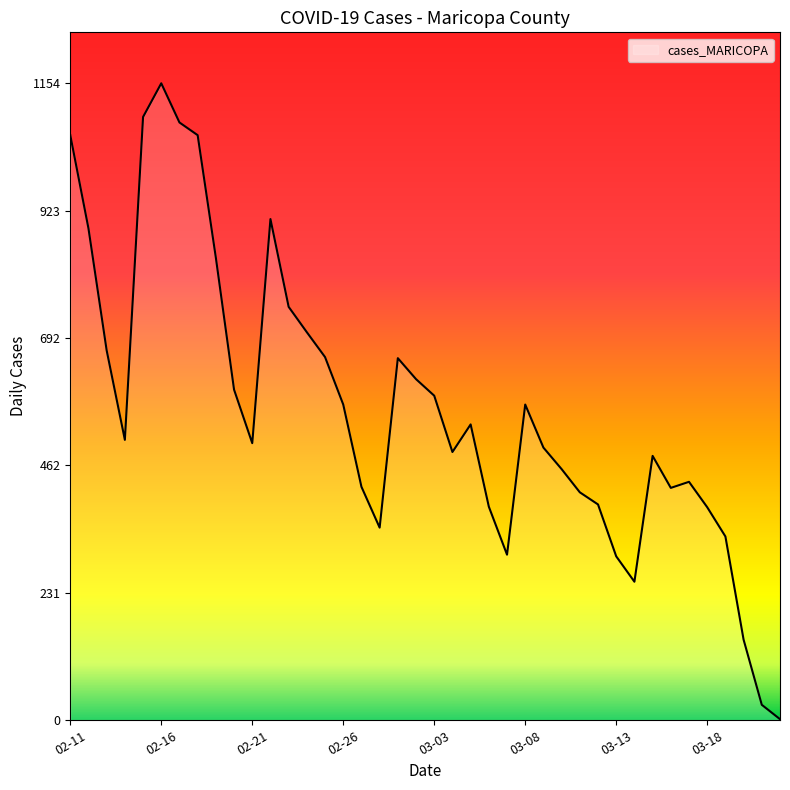

How many lines are shown in the chart?

1